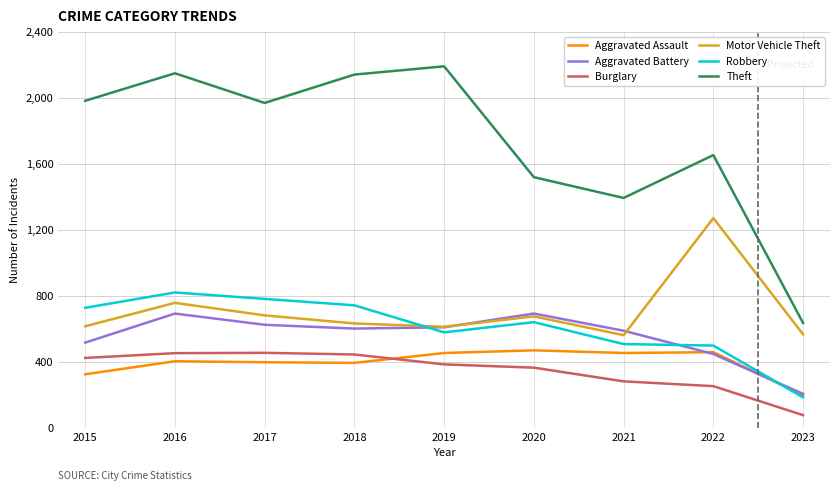

What is the minimum value for Theft?

634